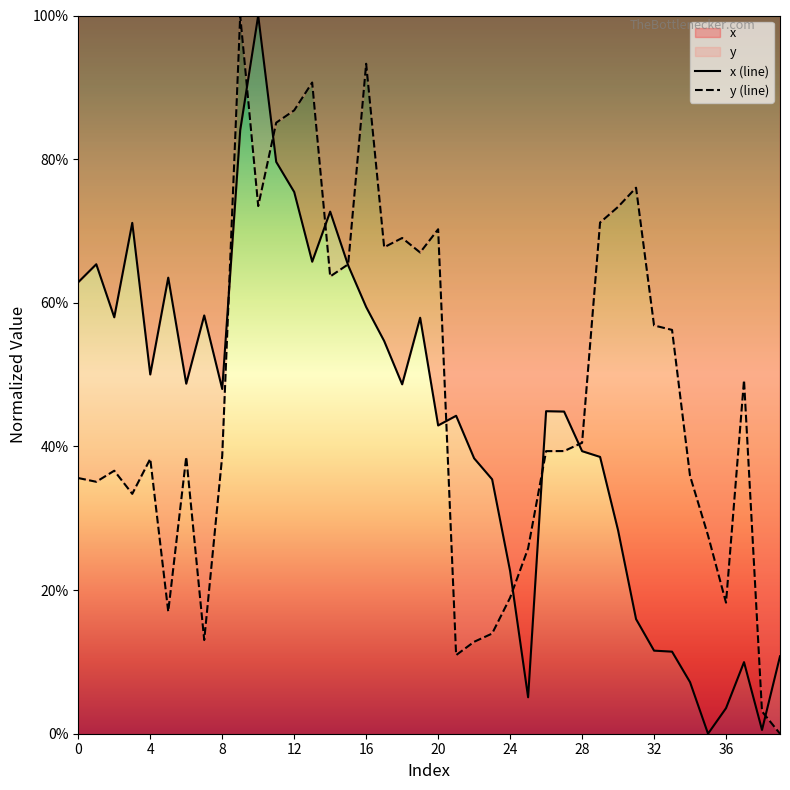

Does the chart display data point markers on the line(s)?

No